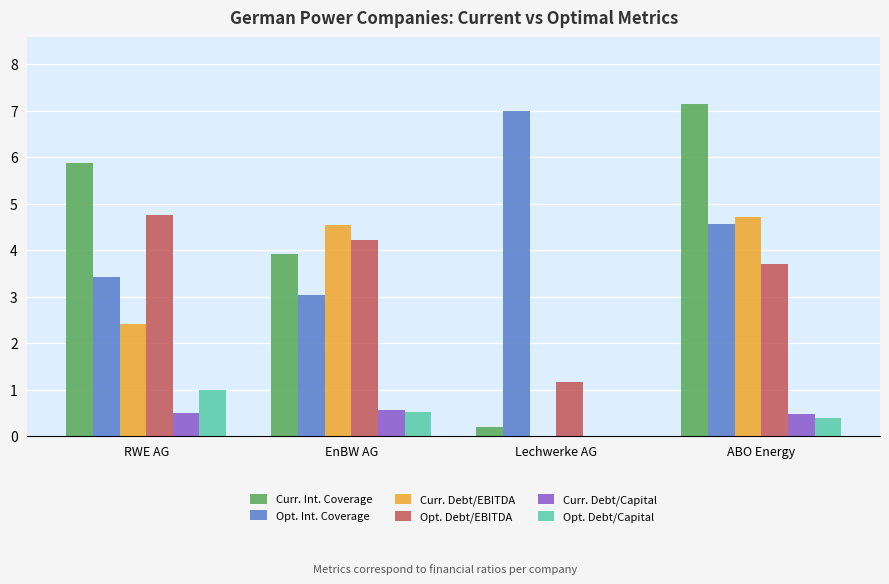

What is the highest value of the Curr. Debt/Capital series?

0.6